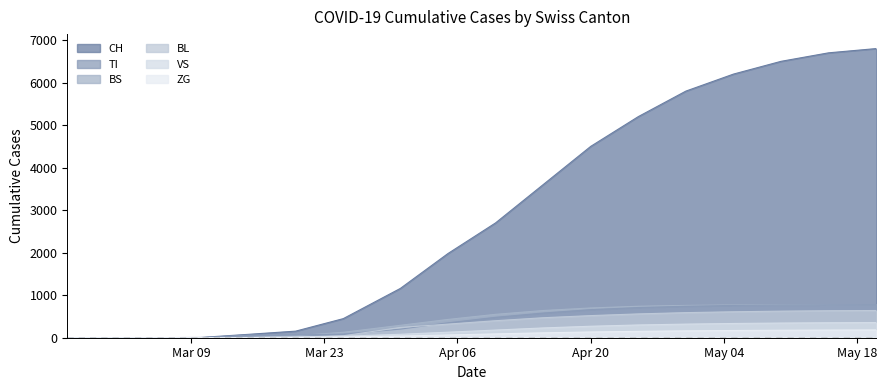

What are all the series names shown in the legend?

CH, TI, BS, BL, VS, ZG